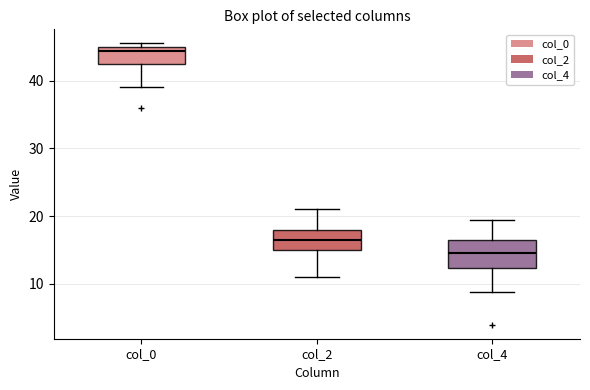

Comparing the boxes themselves (not the whiskers), which one is the tallest?

col_4